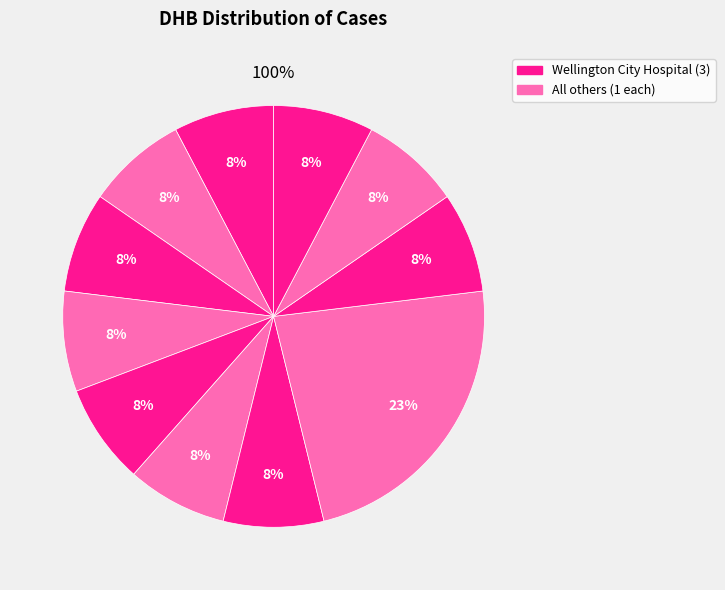

What percentage is the Wellington City Hospital slice, to the nearest percent?

23%